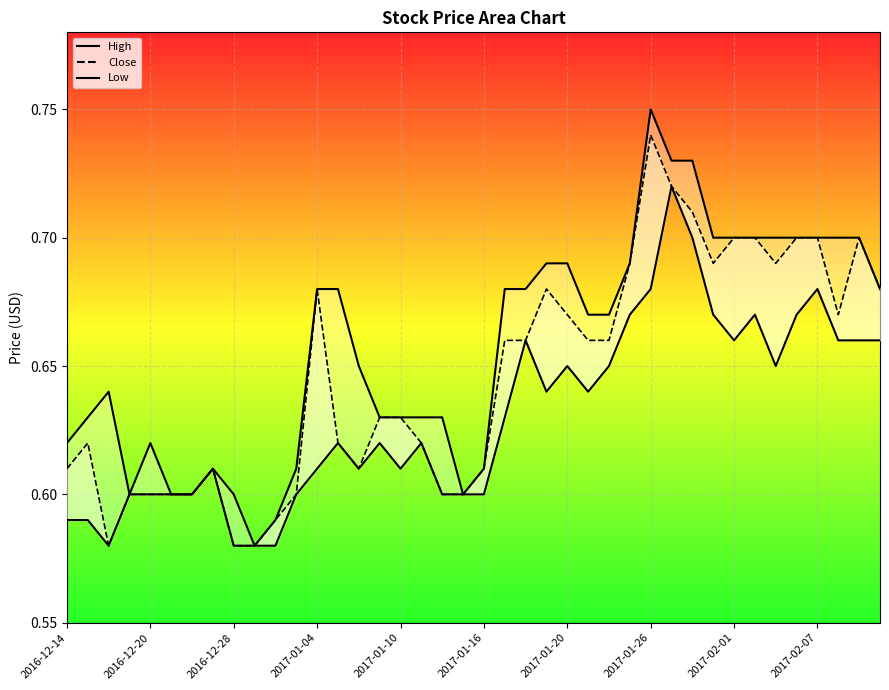

How many series are shown in this chart?

3